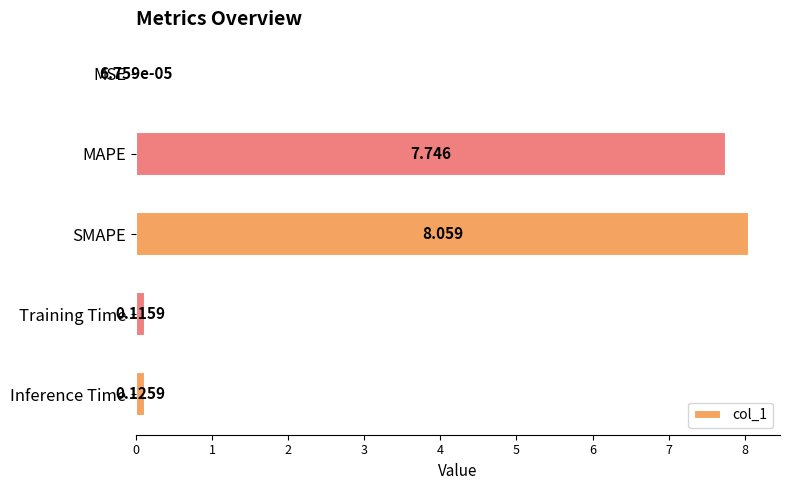

Between SMAPE and MSE, which is larger?

SMAPE